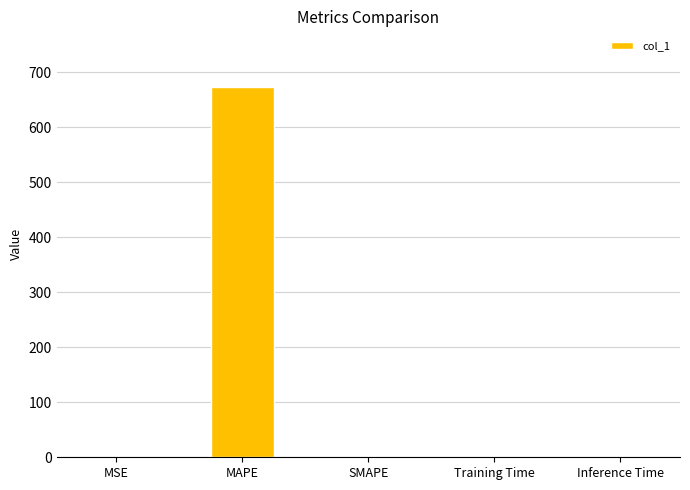

True or false: the data shows 0.0 at SMAPE.

True